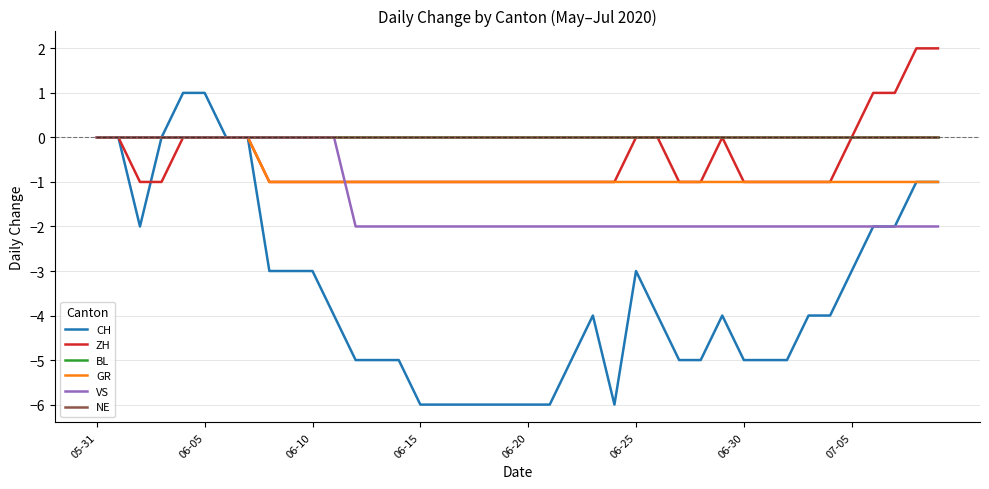

Is this an area chart (filled region under the line)?

No